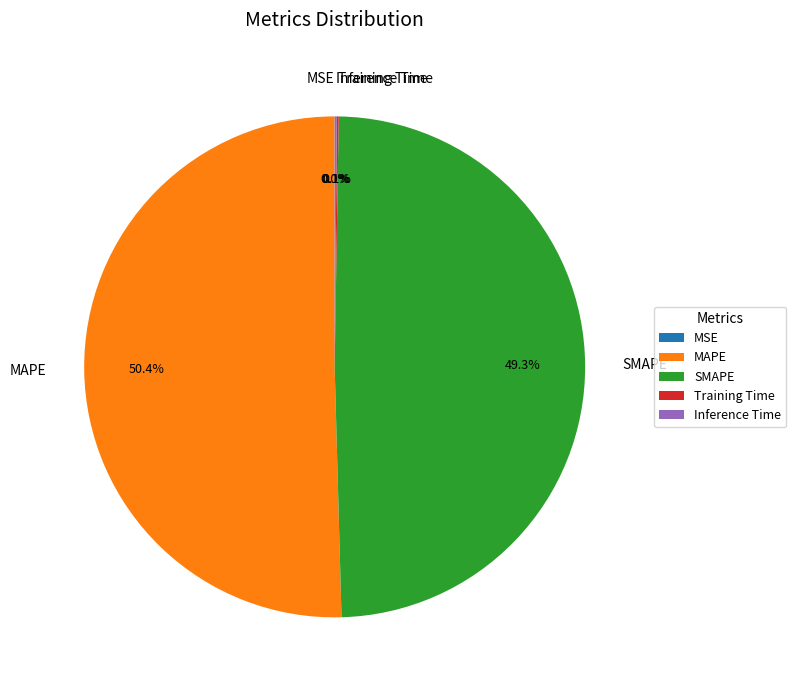

What percentage is NOT represented by SMAPE?

50.7%